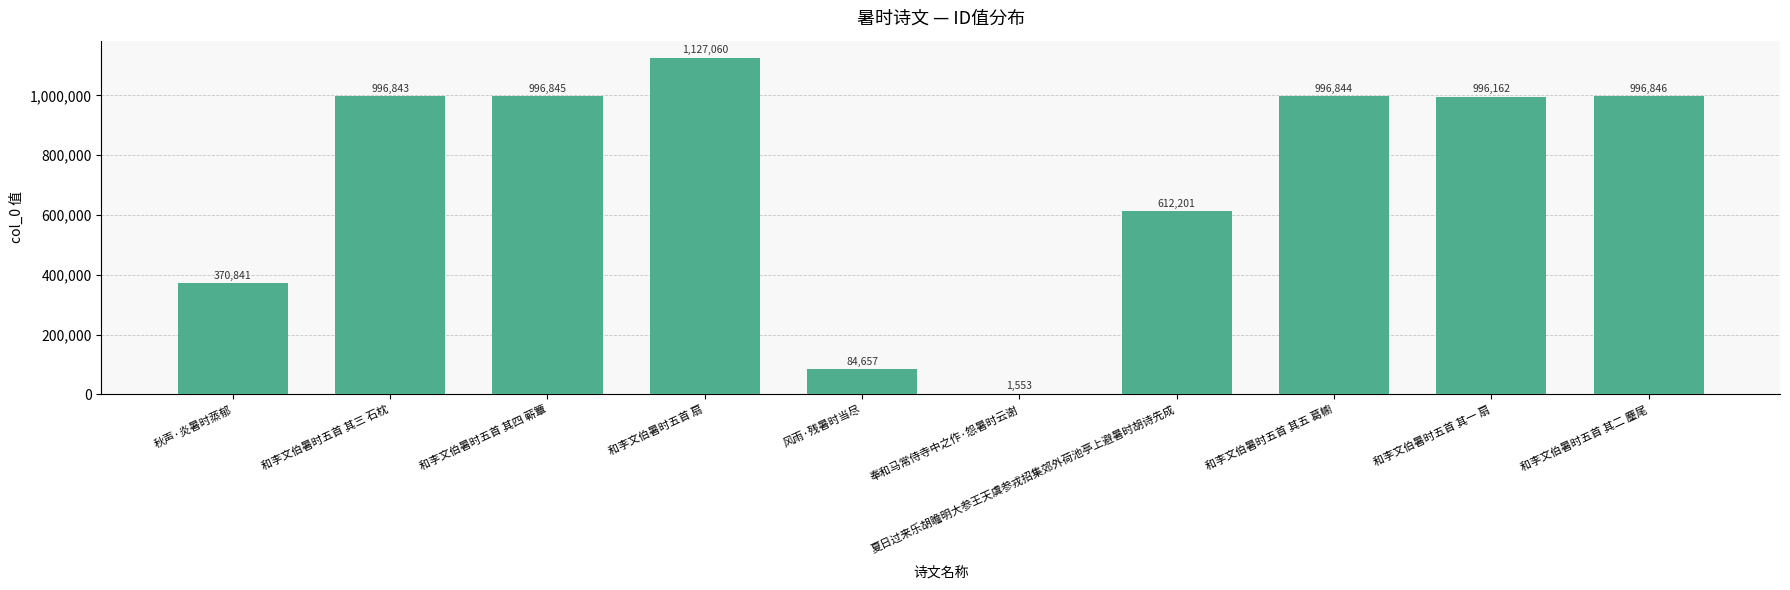

What is the maximum value shown in the chart?

1127060